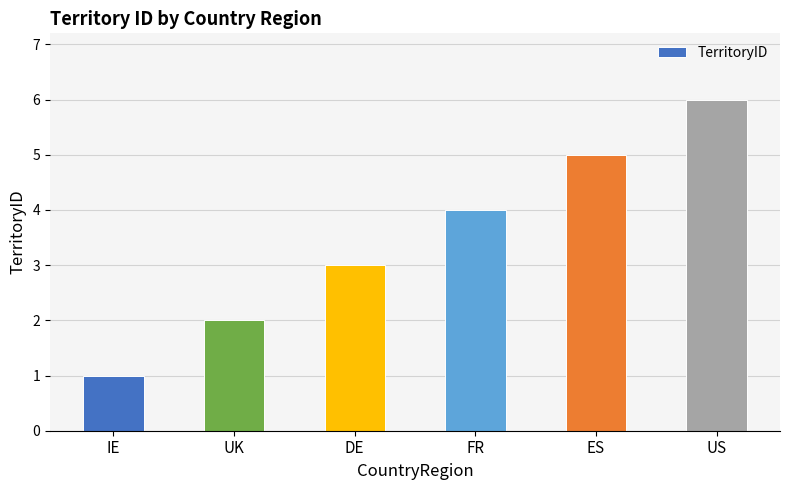

What is the difference between the values at ES and US?

1